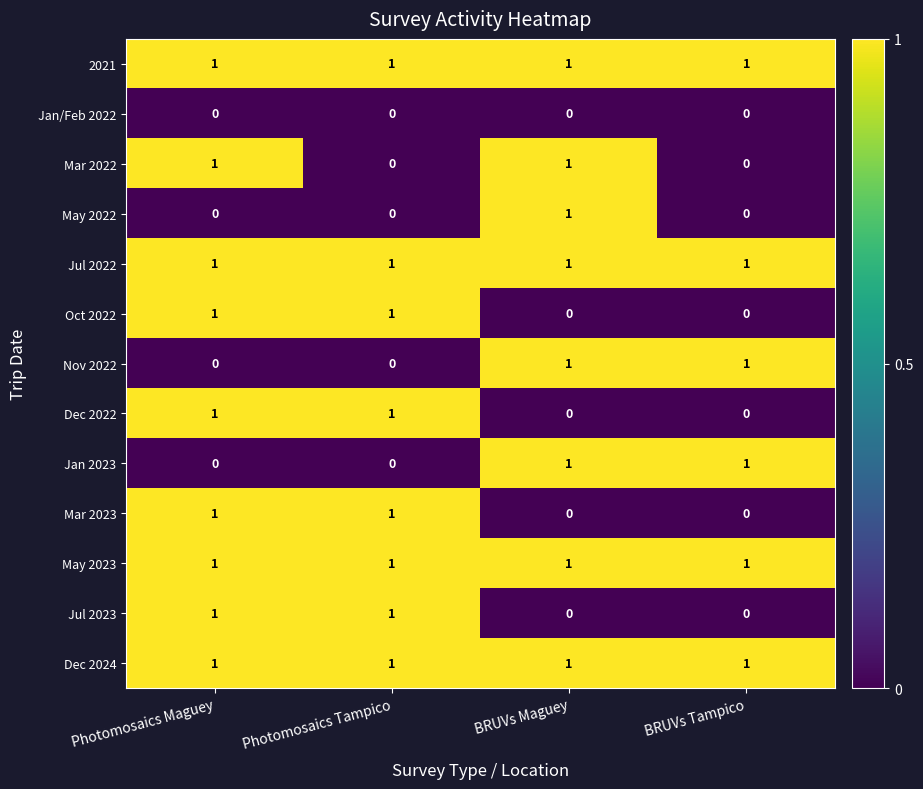

What is the spread (max minus min) of values at BRUVs Maguey?

1